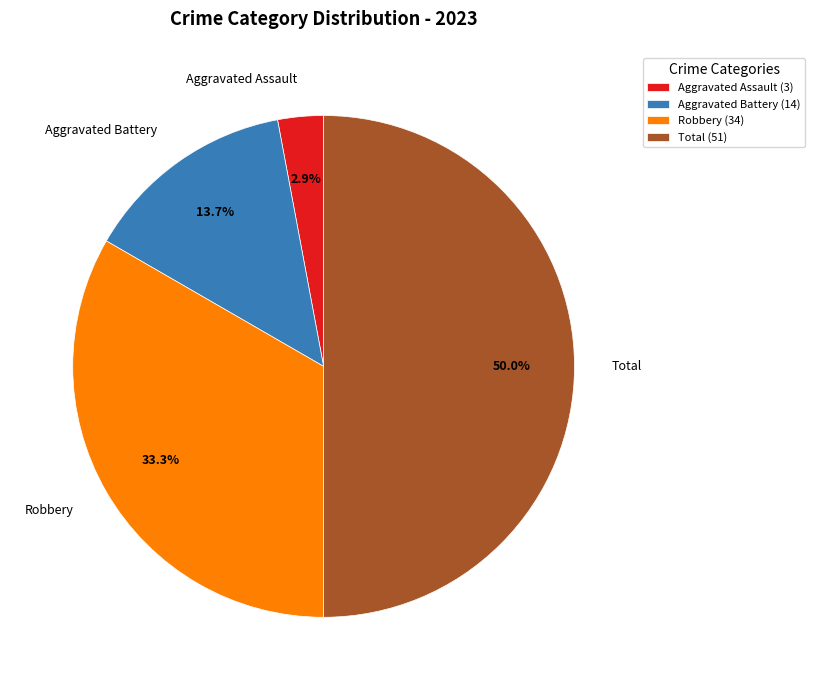

Which slice is the largest?

Total (51)